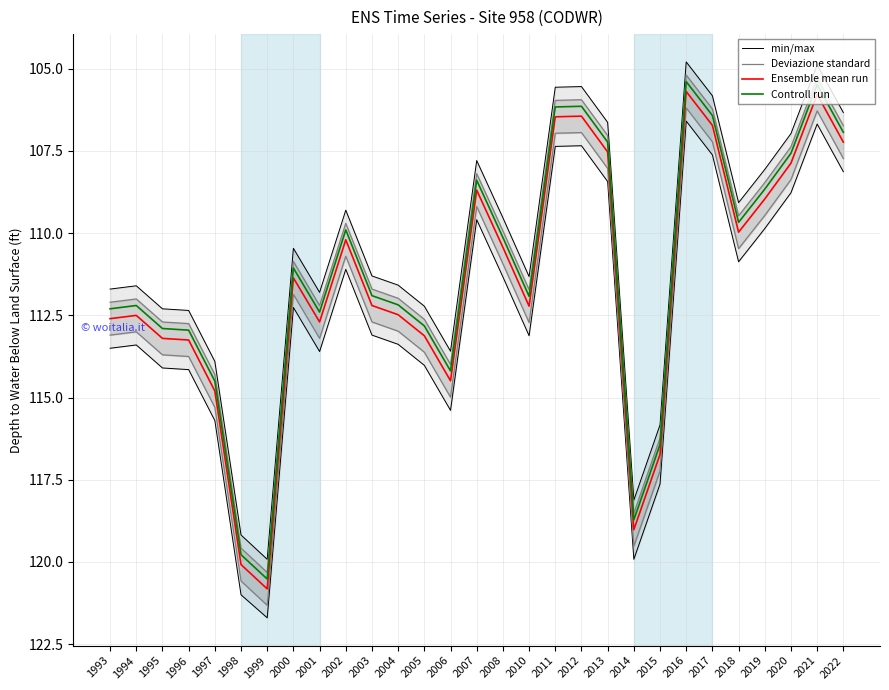

How many lines are shown in the chart?

4